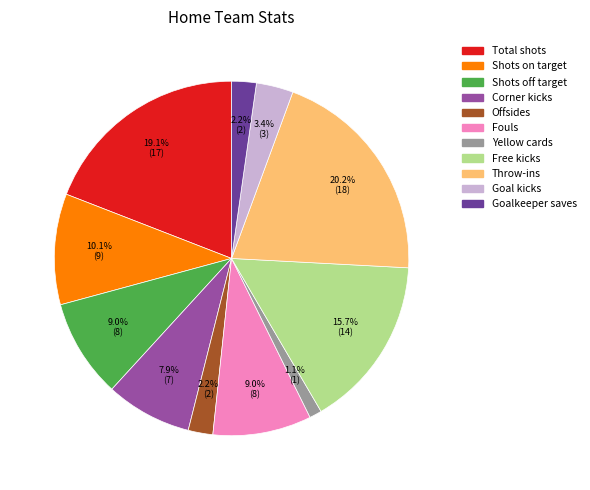

Does any single category account for the majority?

No